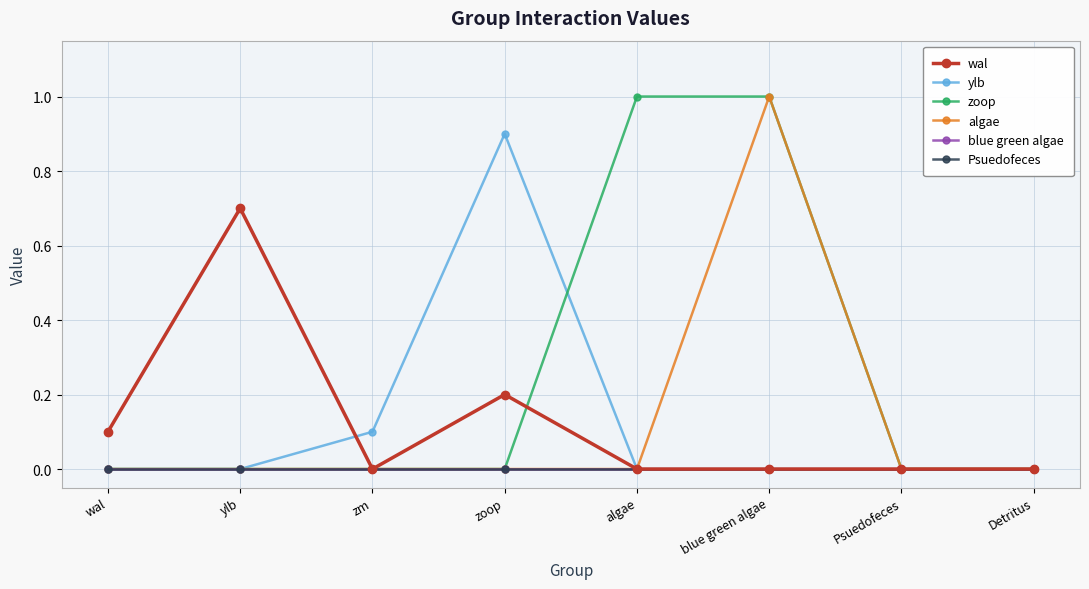

Does the chart have visible grid lines?

Yes